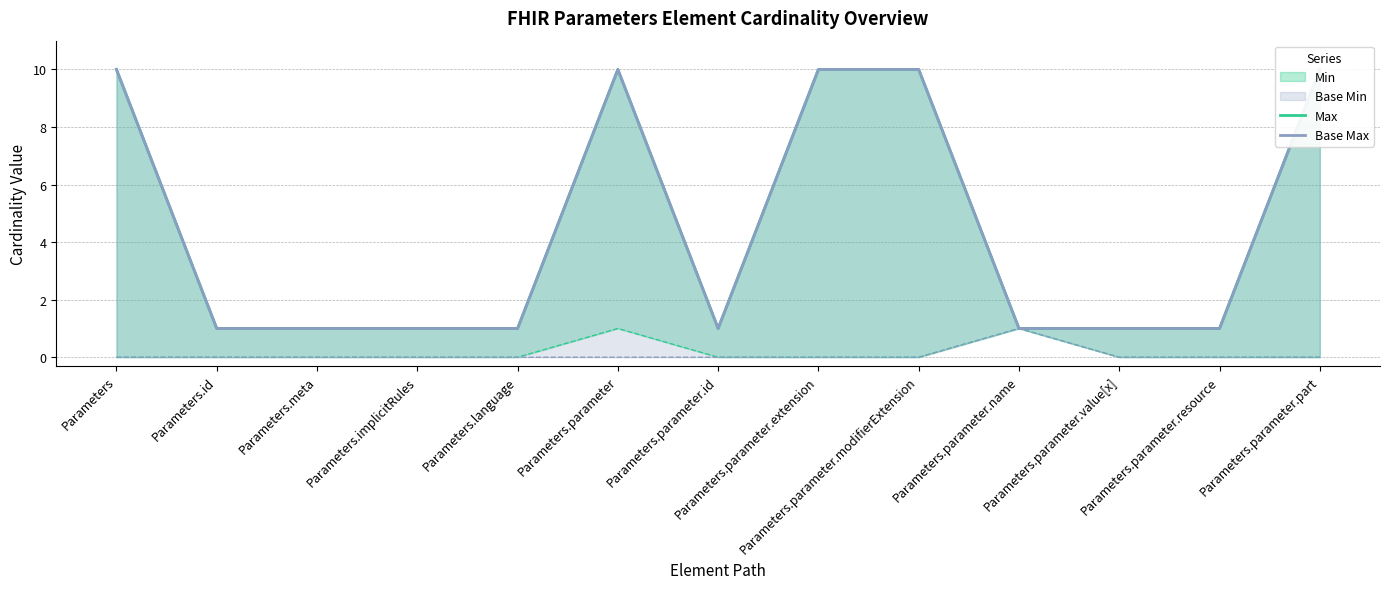

Rank the series at Parameters.implicitRules from highest to lowest value.

Max, Base Max